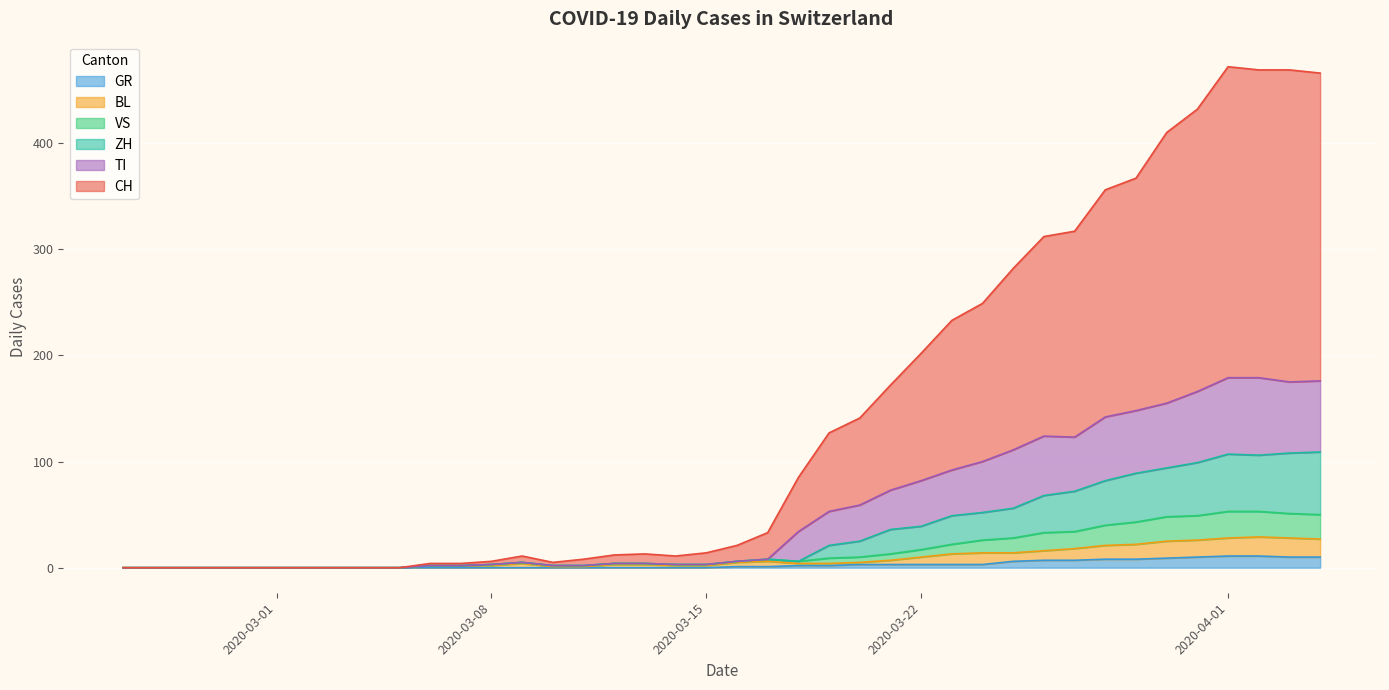

Is it true that GR equals 0 at 2020-03-15?

True